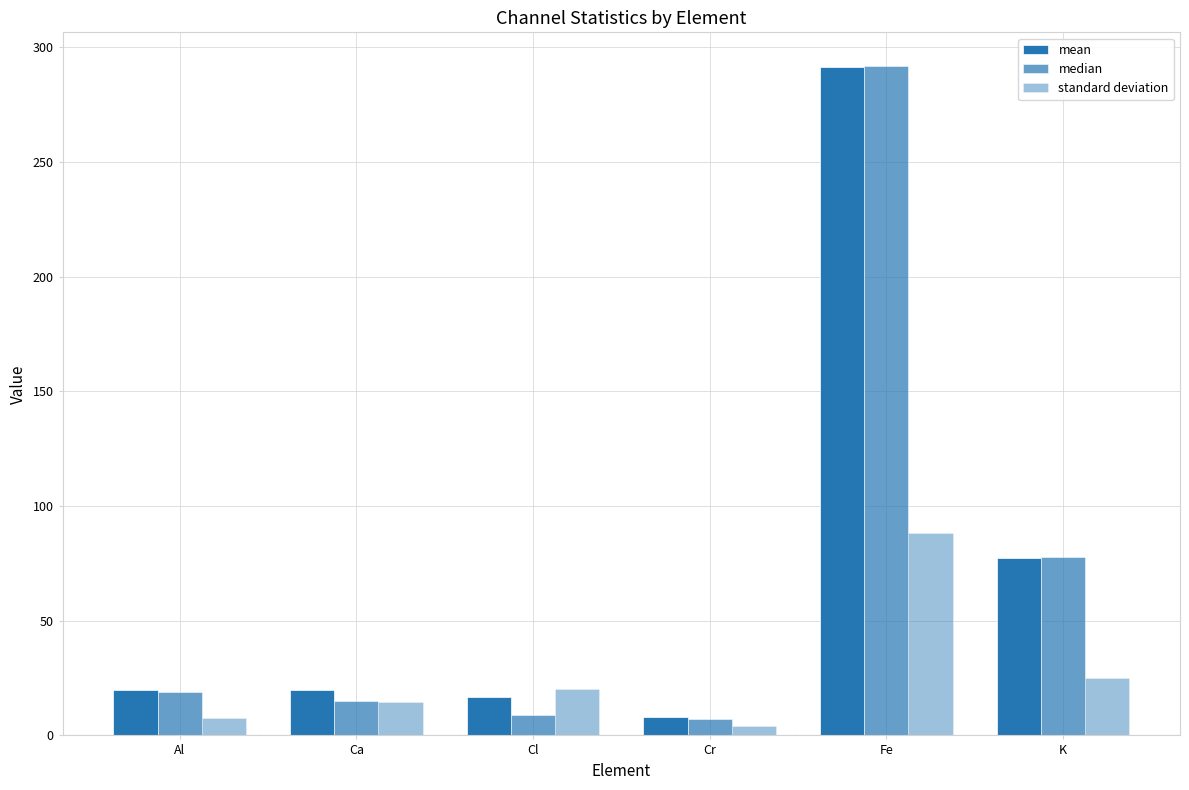

What is the value of the median bar at the 2nd from the left?

15.0